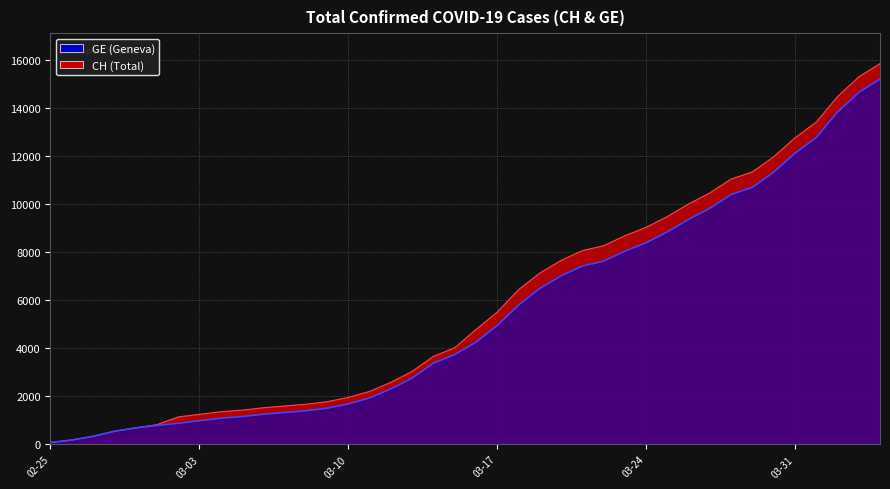

How many data points does each series have?

40